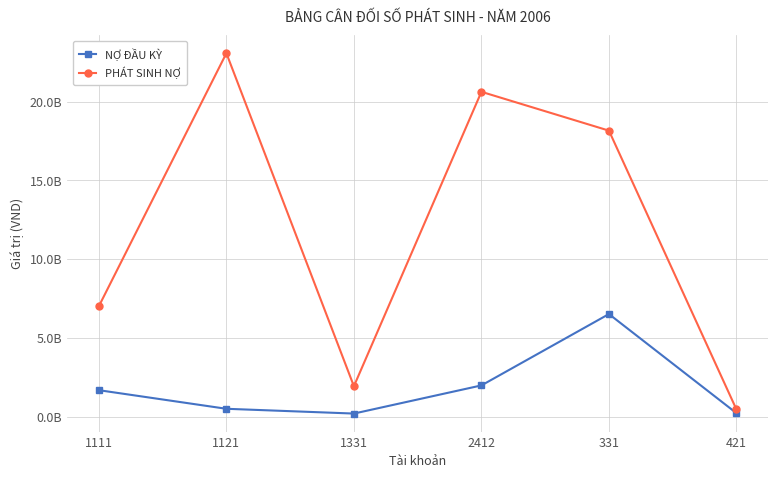

At which category does the chart reach its peak across all series?

1121